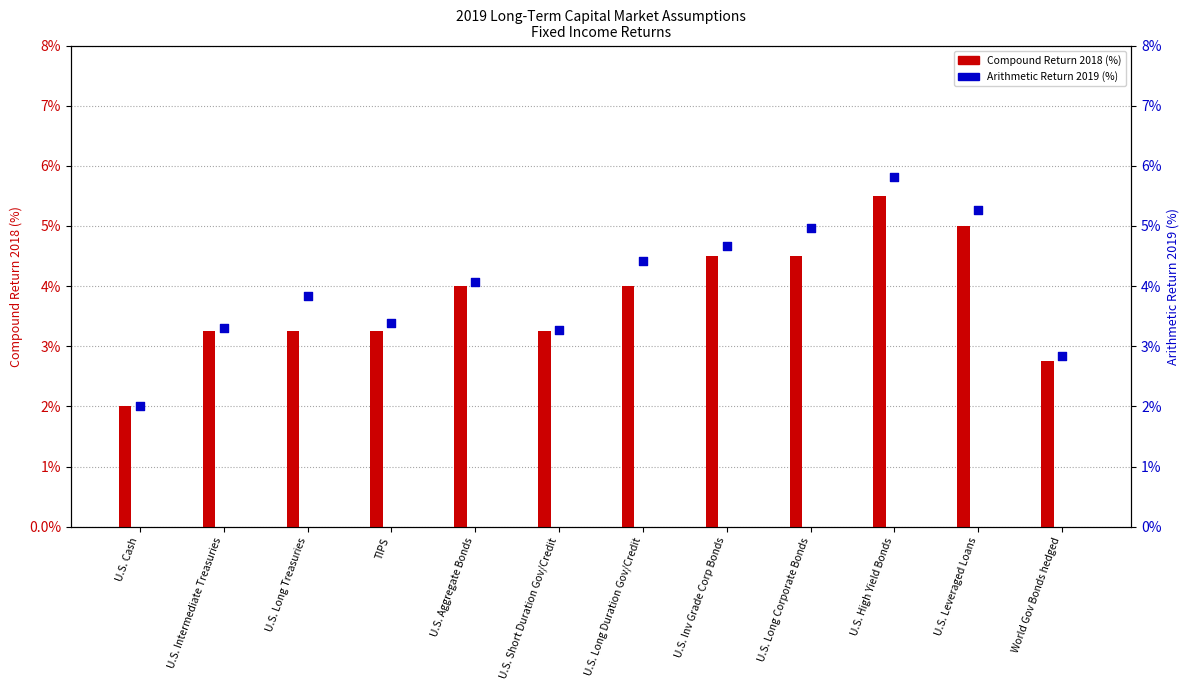

Is the value of Arithmetic Return 2019 at U.S. Cash greater than the value of Compound Return 2018 at U.S. Leveraged Loans?

No